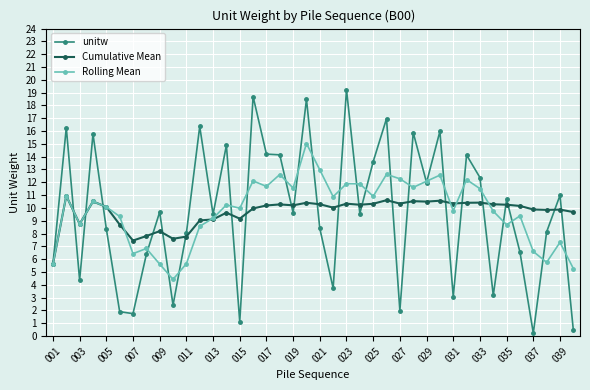

How many data points does each series have?

40